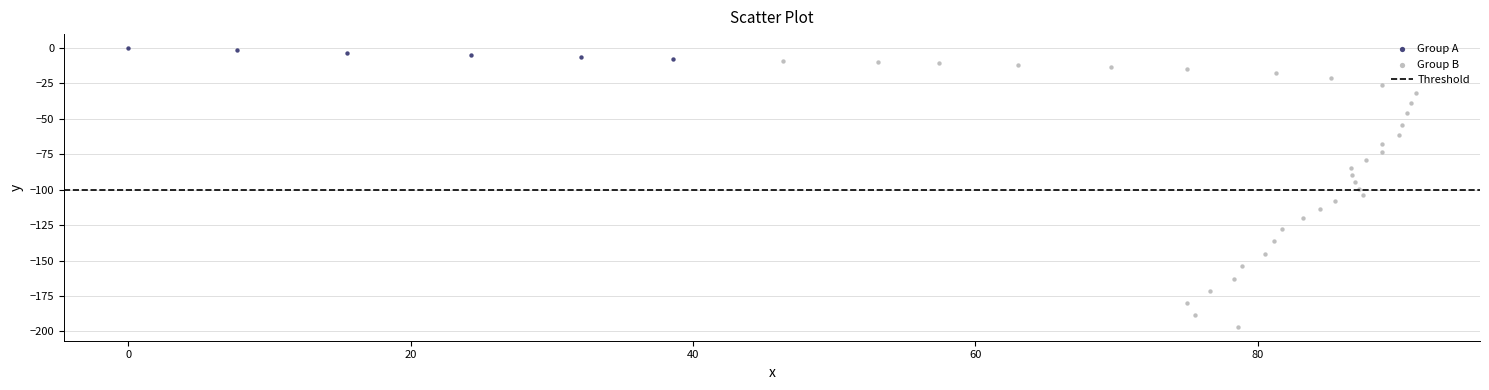

Which series reaches the minimum Y coordinate?

Group B